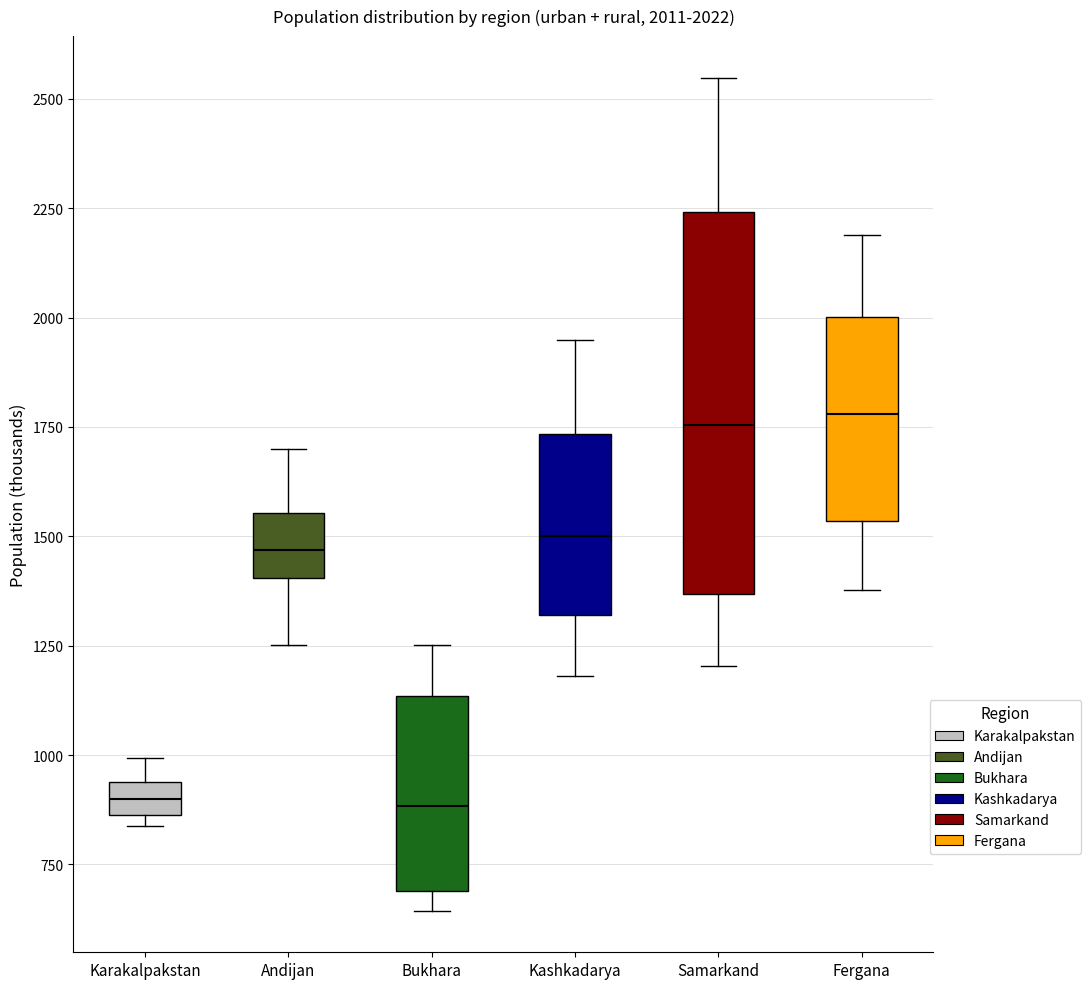

Comparing the boxes themselves (not the whiskers), which one is the tallest?

Samarkand